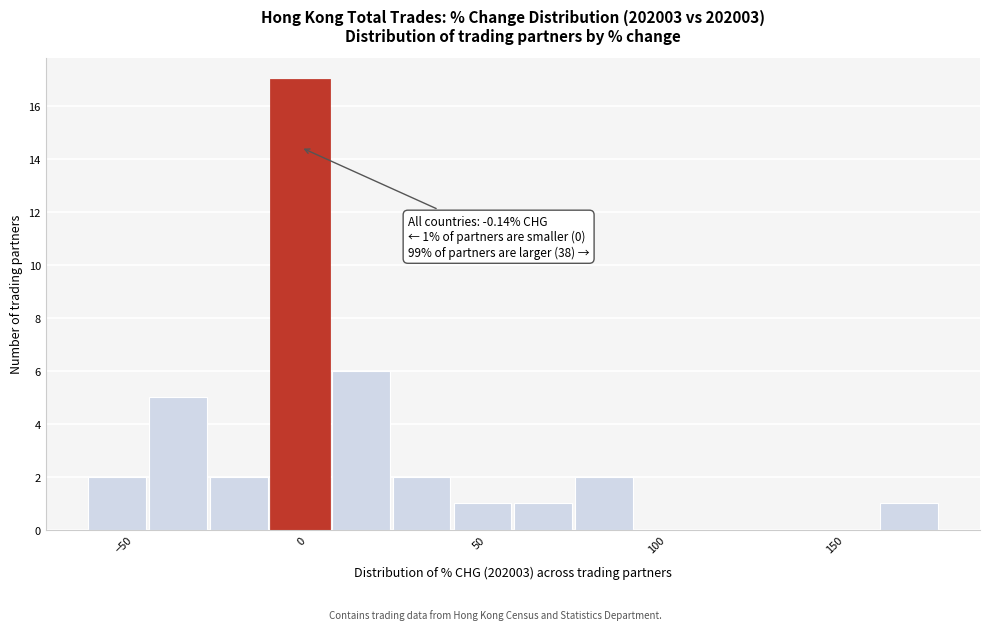

Read against the x-axis, roughly where is the centre of the tallest bar?

0